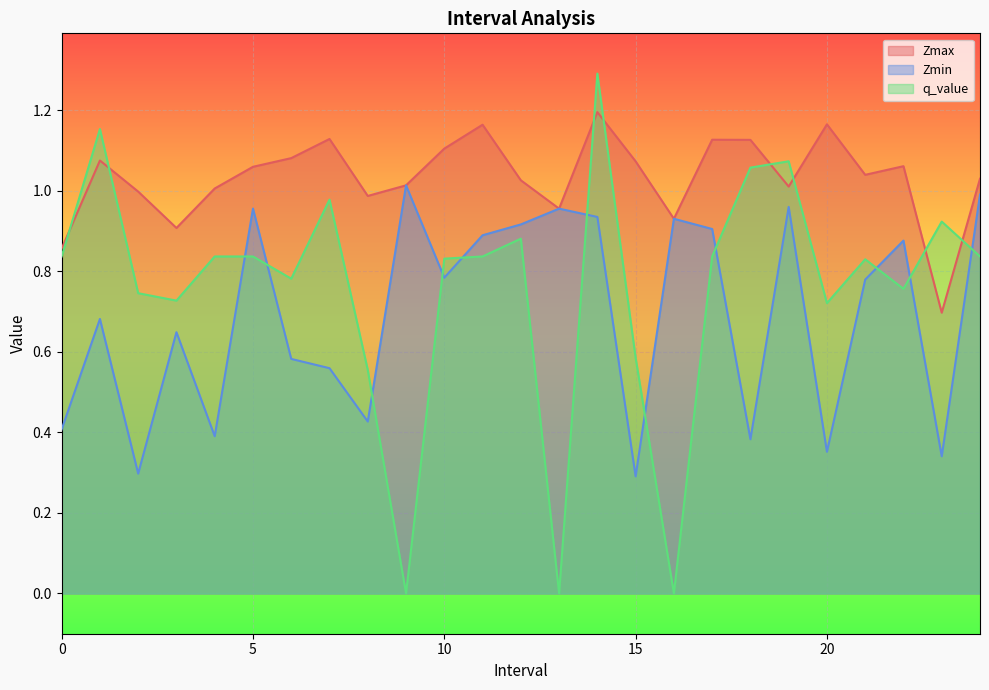

At which category is the sum across all series the highest?

14.0